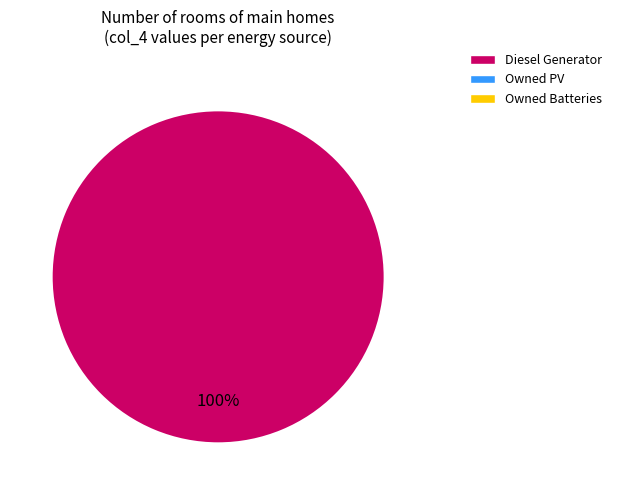

Does any single category account for the majority?

Yes